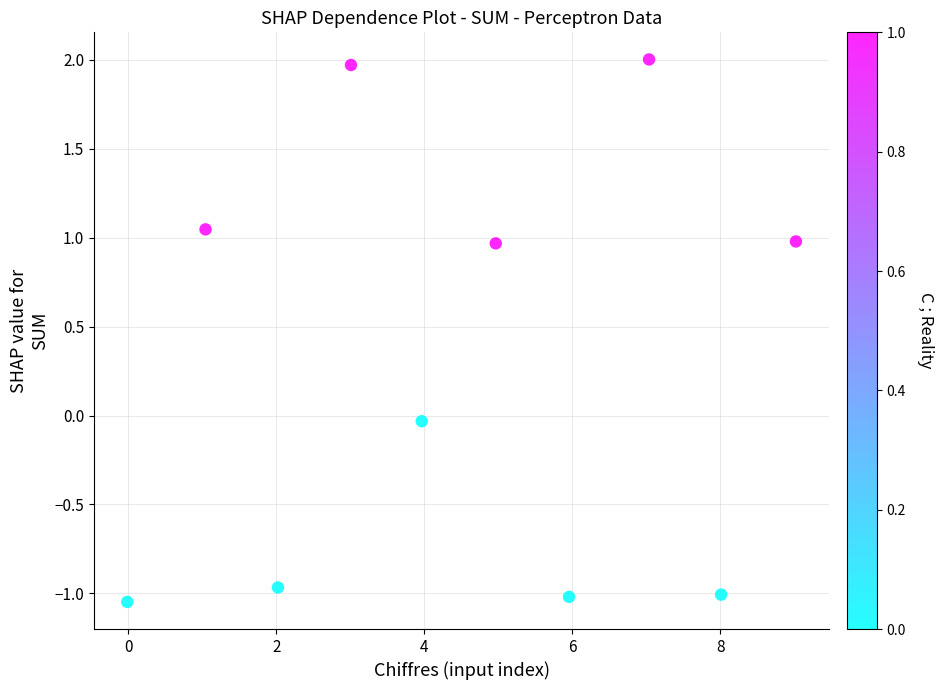

What is the range of Y values (max minus min)?

3.1